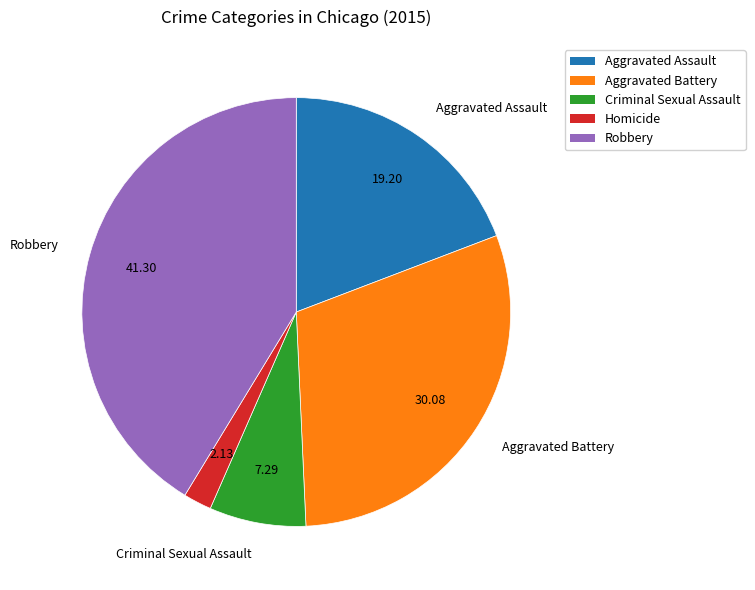

Is it true that Robbery is 30% of the pie?

False